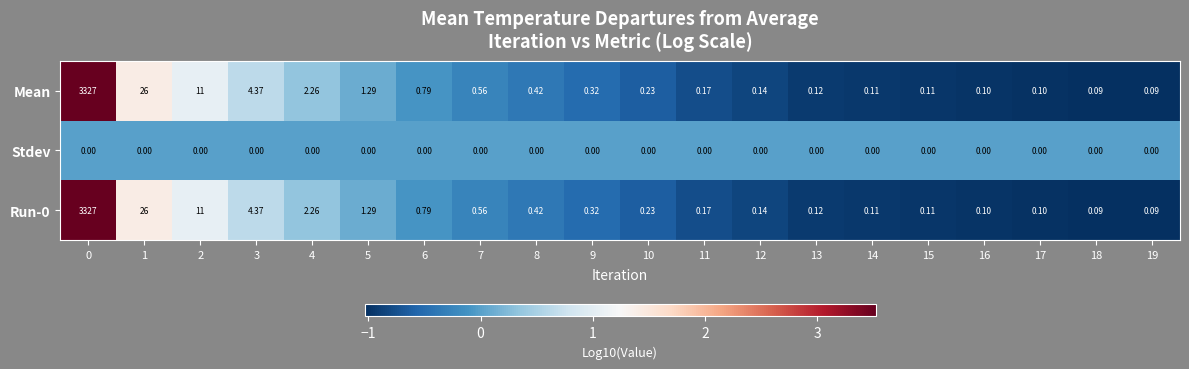

What is the spread (max minus min) of values at 2?

11.0